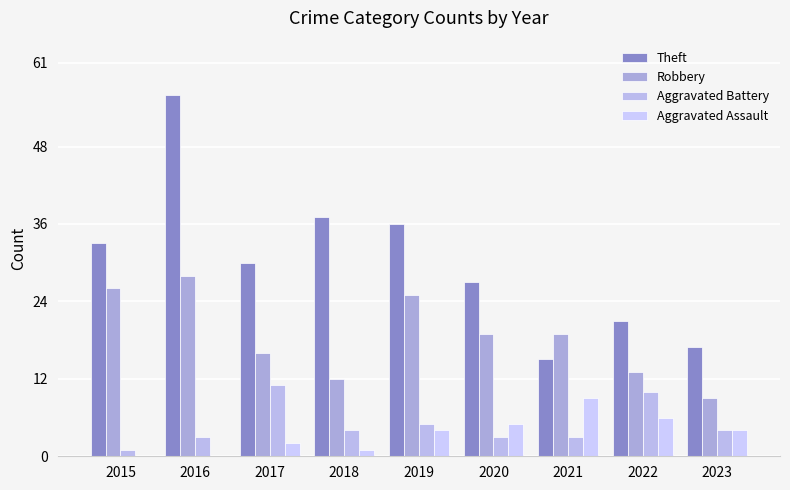

Between 2016 and 2022, which series saw the biggest shift?

Theft